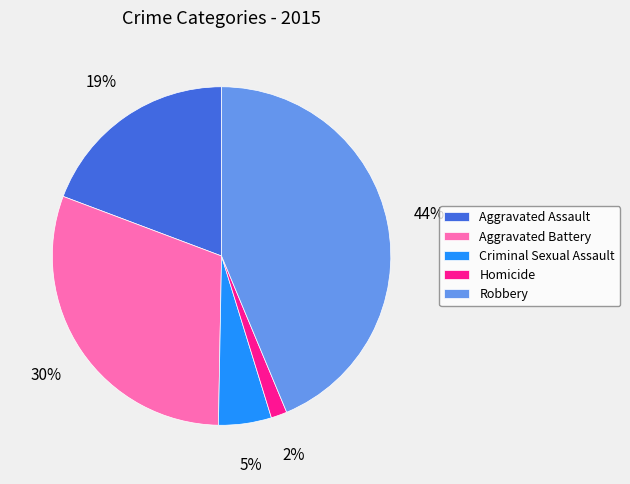

To the nearest percent, what percentage of the pie is Robbery?

44%